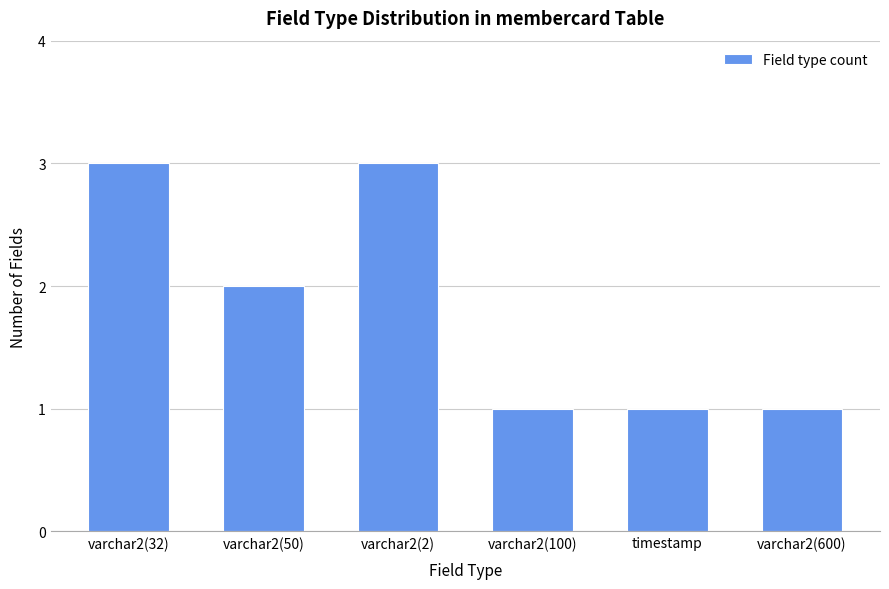

What position from the right is varchar2(50)?

5